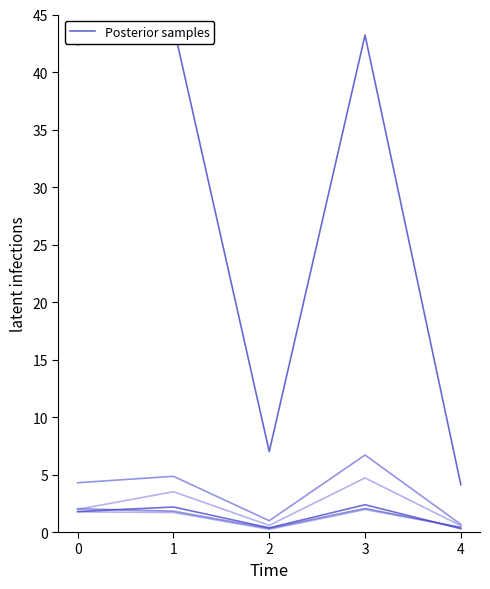

Which series has the largest total across all categories?

CHINESE MAINLAND